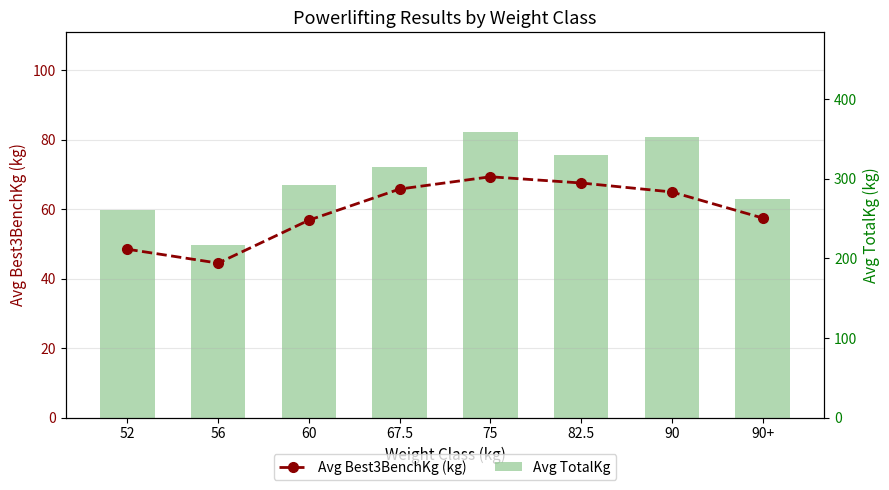

What is the sum of the Avg Best3BenchKg (kg) values at 67.5 and 52?

114.3